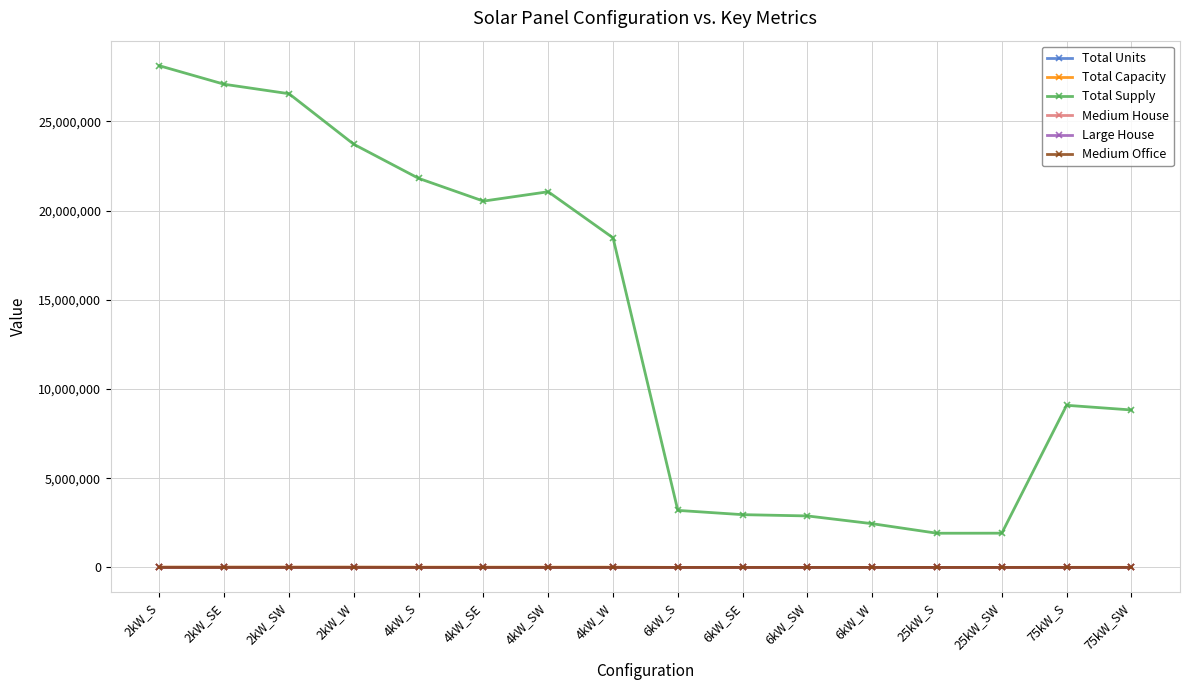

What position from the right is 6kW_SE?

7